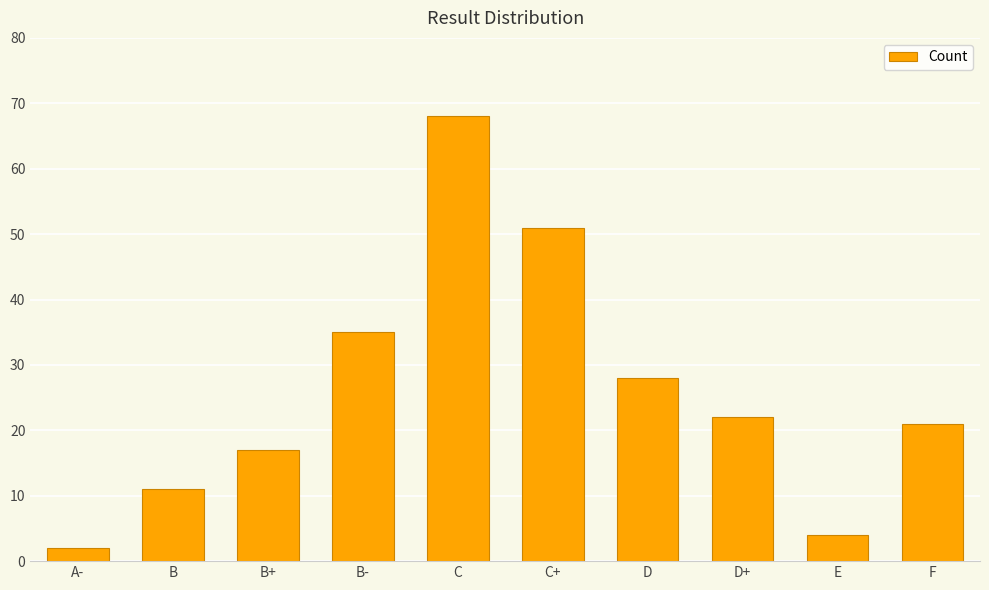

What position from the left is B+?

3